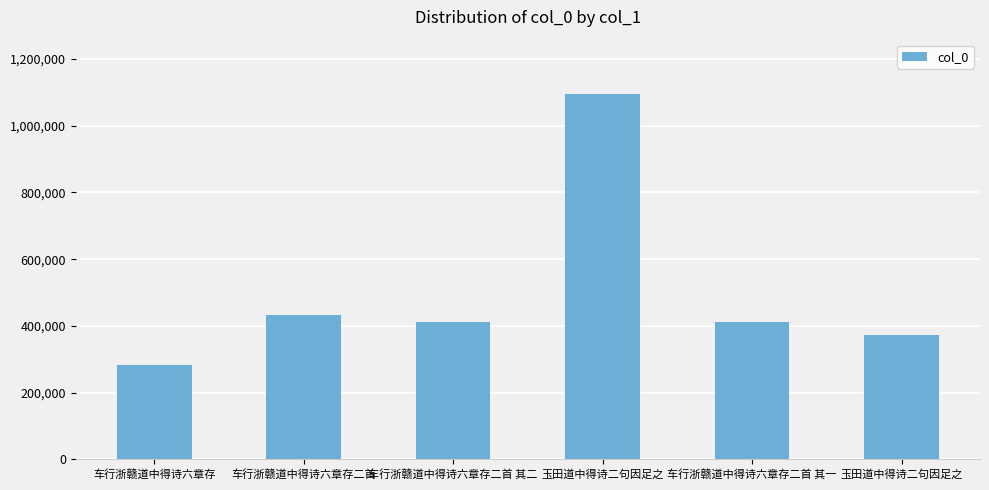

Which category has the highest value across all series?

玉田道中得诗二句因足之